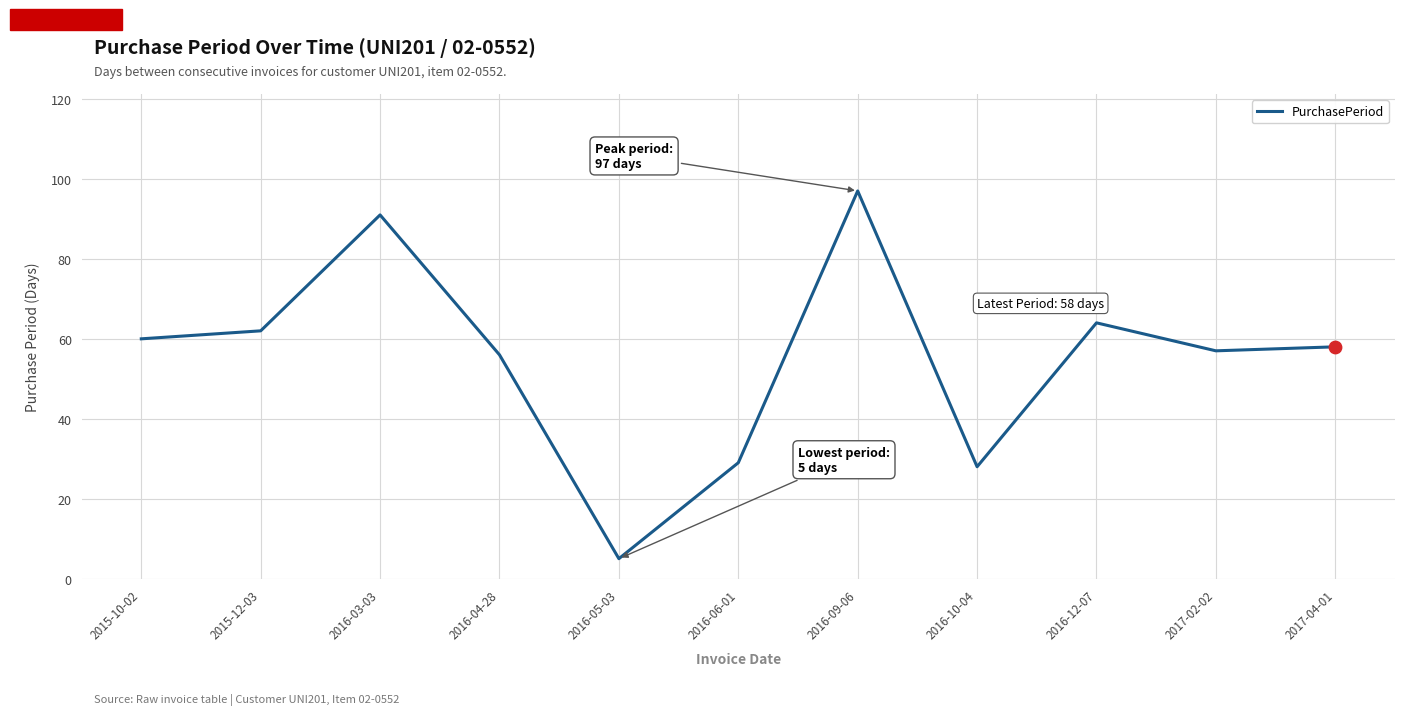

What is the change in value from 2016-05-03 to 2016-12-07?

+59